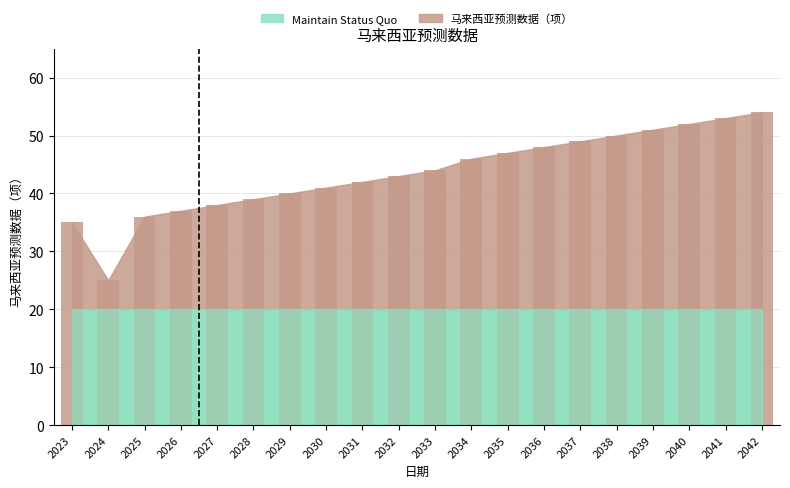

What is the value of the 5th bar from the left?

38